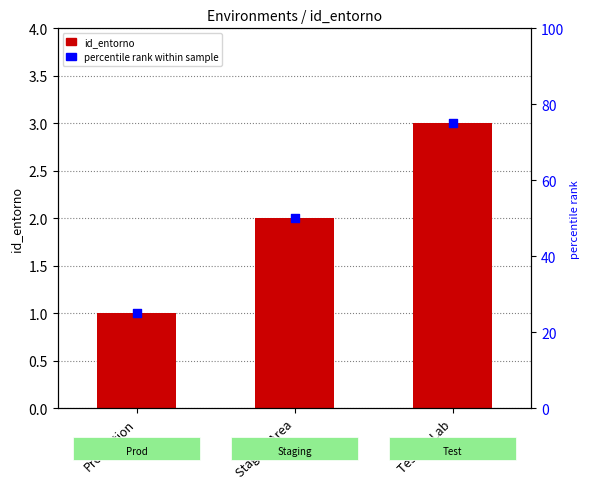

Which series contains the lowest Y value?

id_entorno